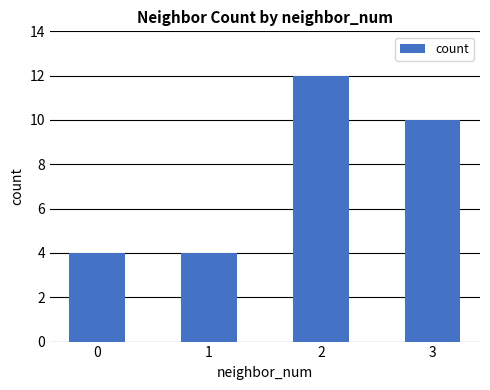

True or false: the data shows 5 at 3.

False